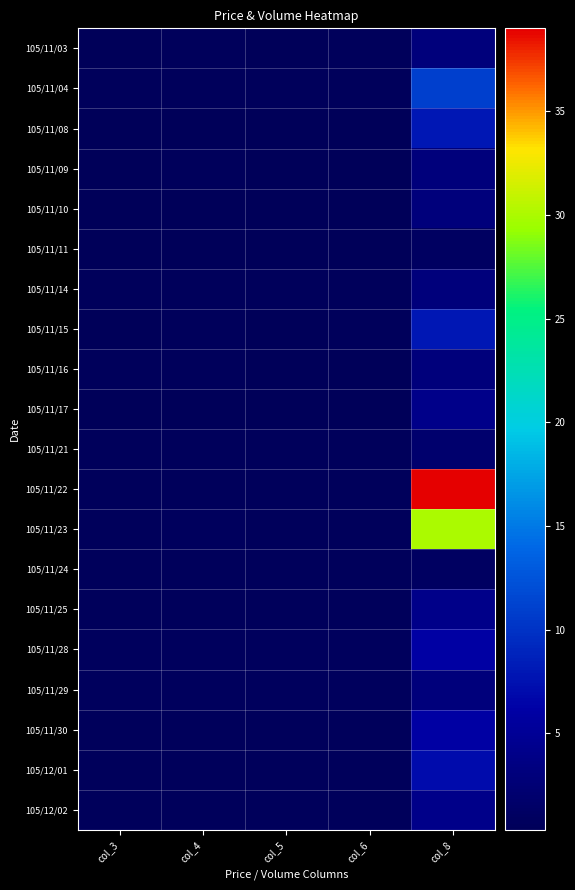

At how many categories does at least one series exceed 7?

1